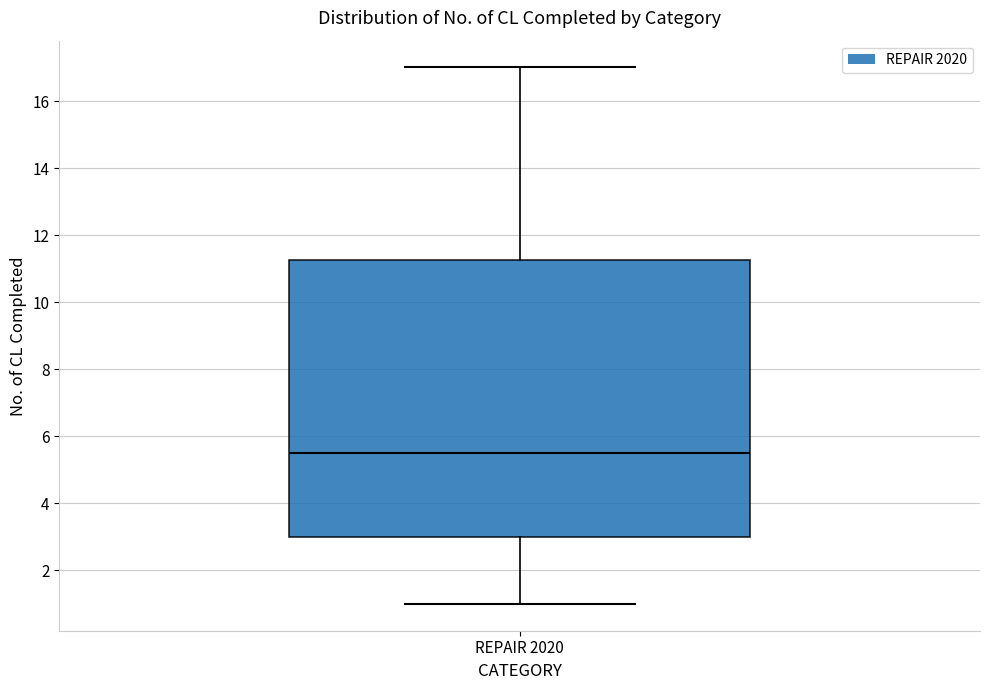

Transcribe this box plot: give where the median line is, the range the box spans, and where the two whiskers end, as read against the y-axis. The values are not printed on the chart, so give them approximately, as read against the axis.

median 5.6, box 3.0 to 11.2, whiskers 1.0 to 17.0